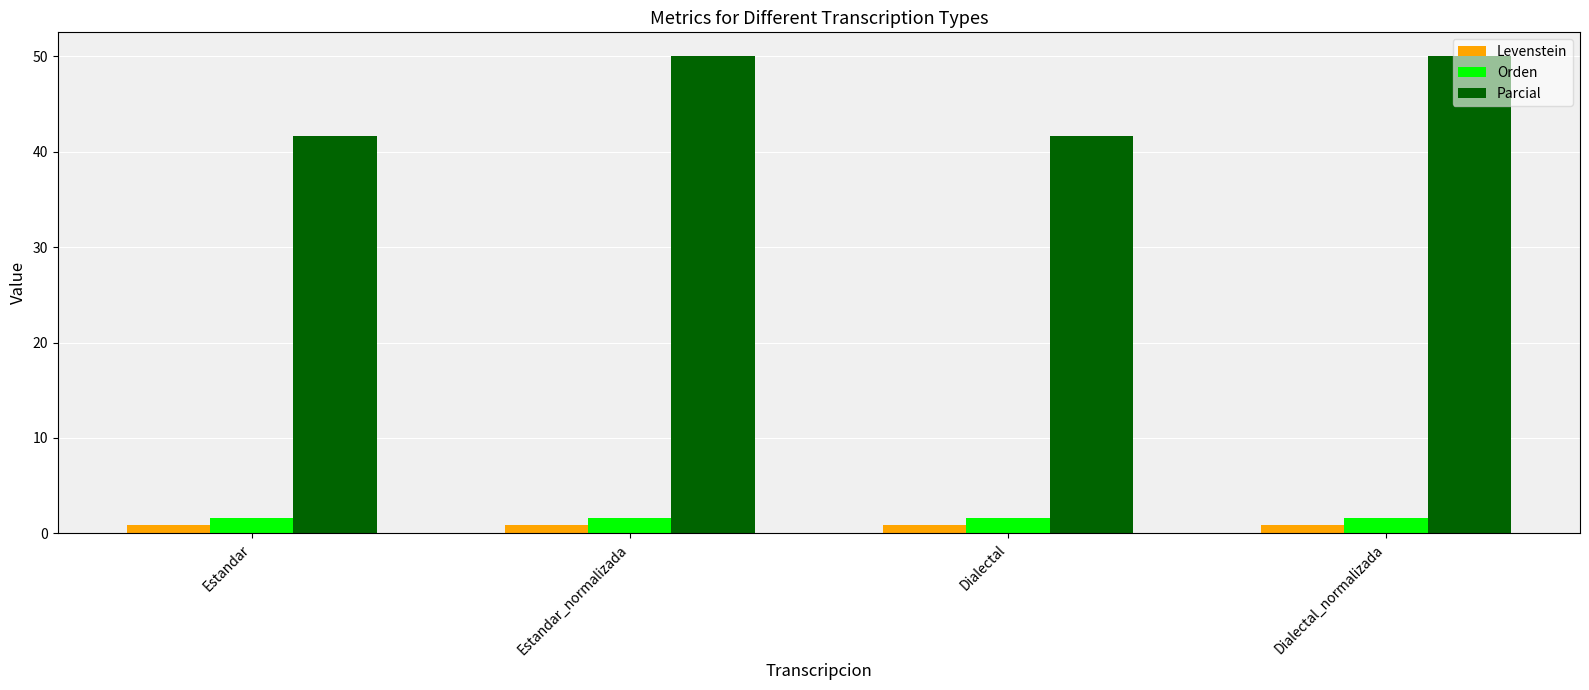

Reading left to right, transcribe all the data shown in this chart.

Levenstein: 0.9	0.9	0.9	0.9
Orden: 1.6	1.6	1.6	1.6
Parcial: 41.7	50.0	41.7	50.0